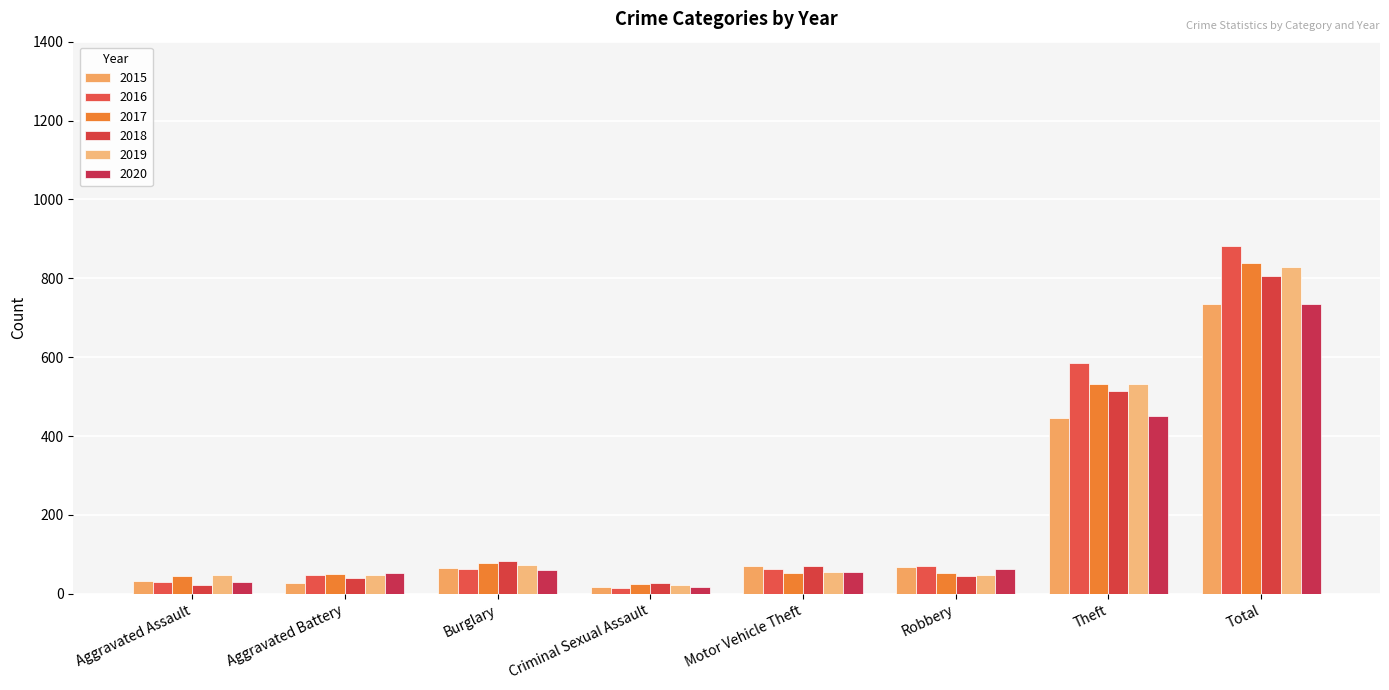

List the labels in order of 2016 value, smallest first.

Criminal Sexual Assault, Aggravated Assault, Aggravated Battery, Motor Vehicle Theft, Burglary, Robbery, Theft, Total